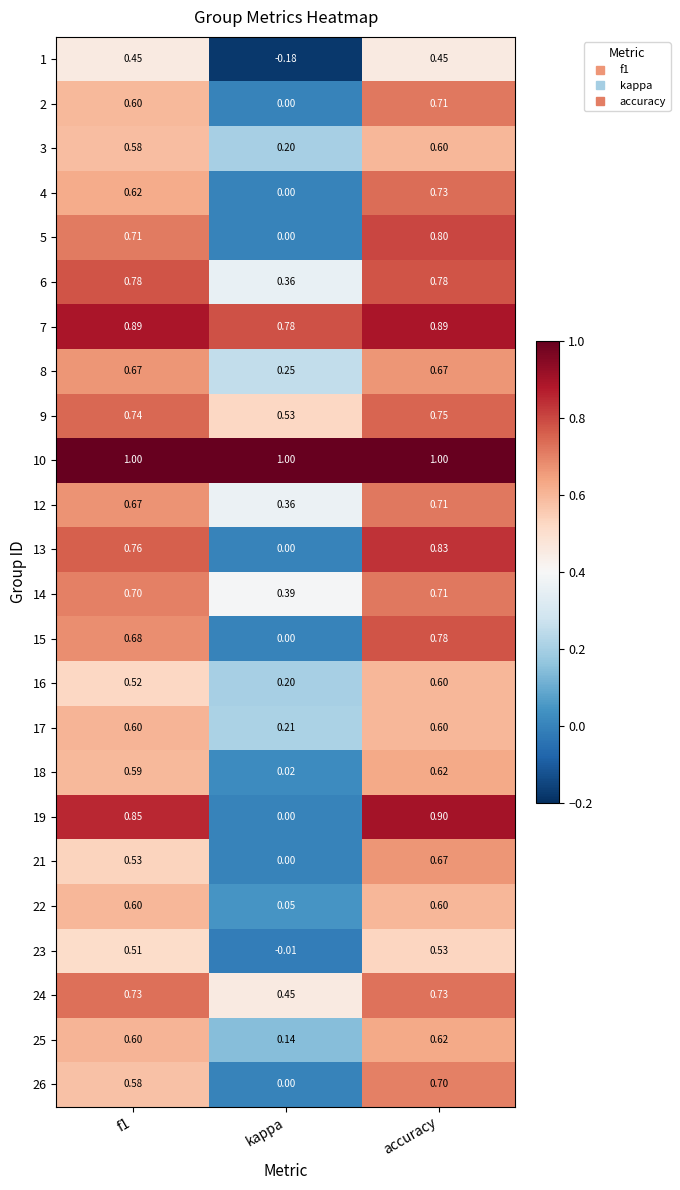

At which category is the sum across all series the highest?

accuracy